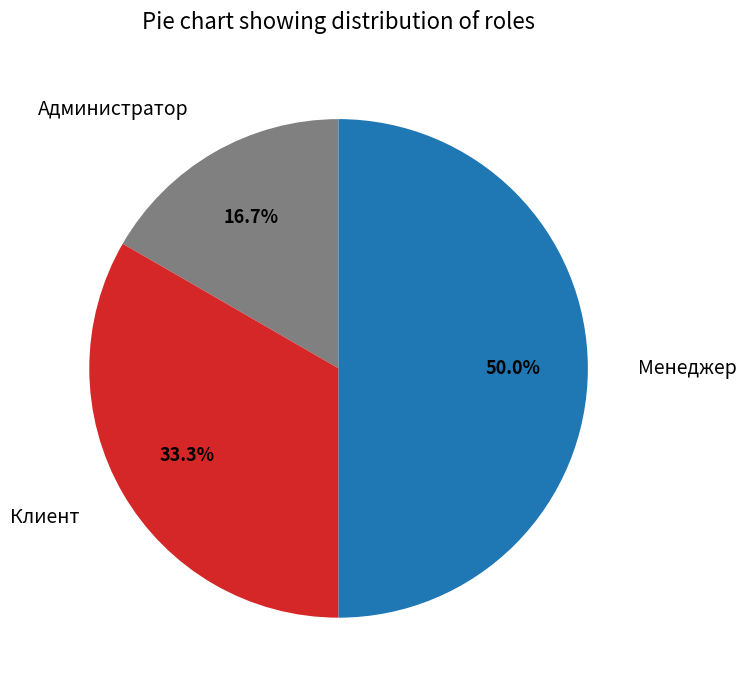

Which category has the biggest portion of the pie?

Менеджер